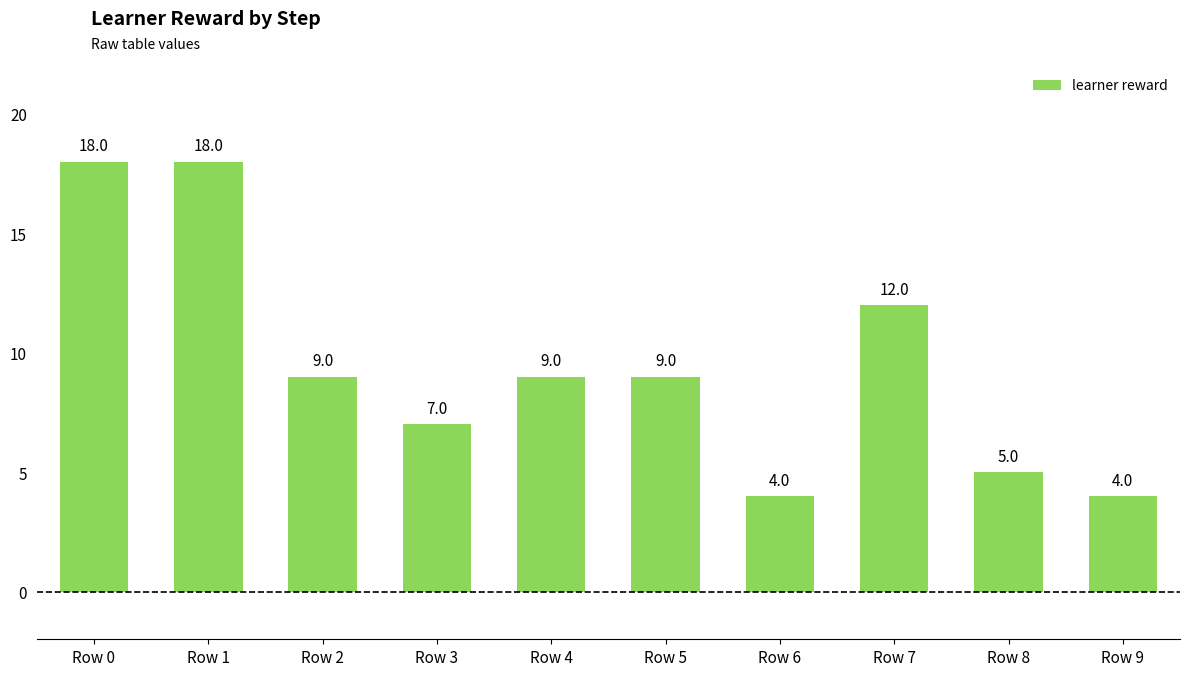

What is the greatest value displayed?

18